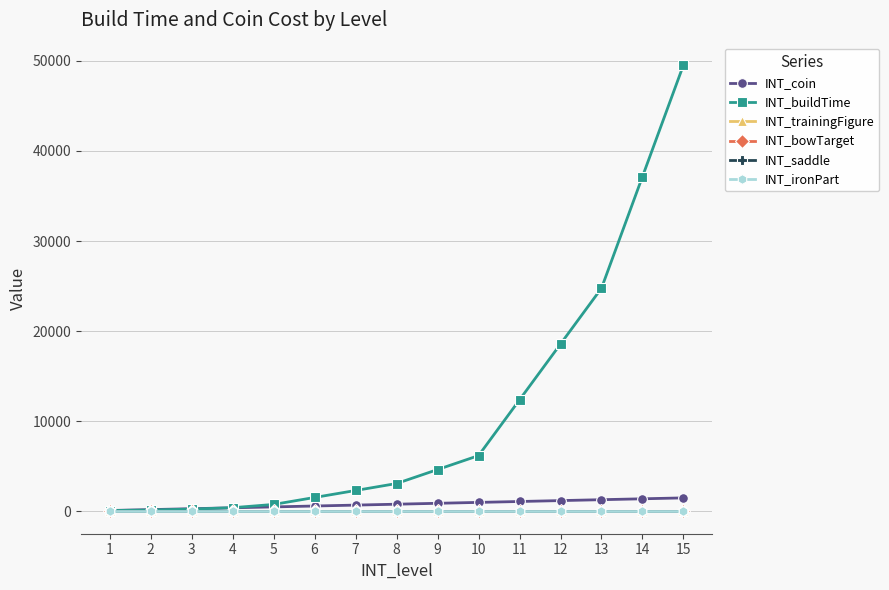

Is this an area chart (filled region under the line)?

No